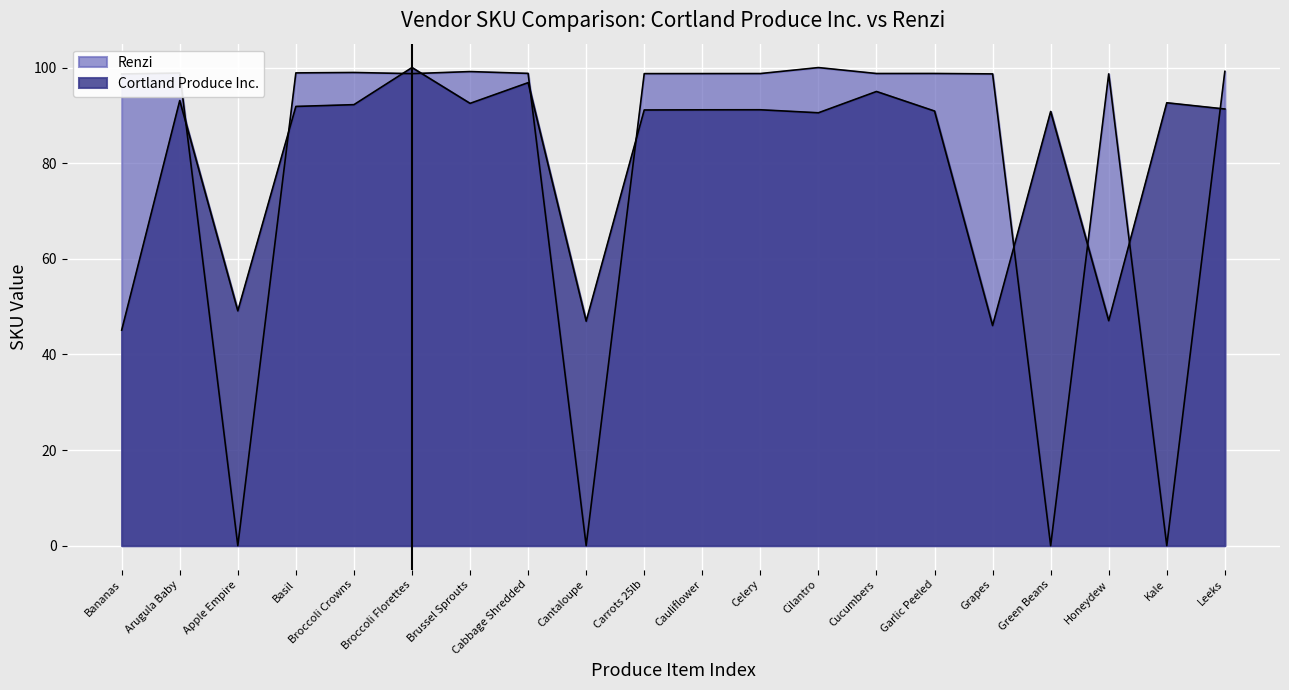

How many intersections are there between Cortland Produce Inc. and Renzi?

10